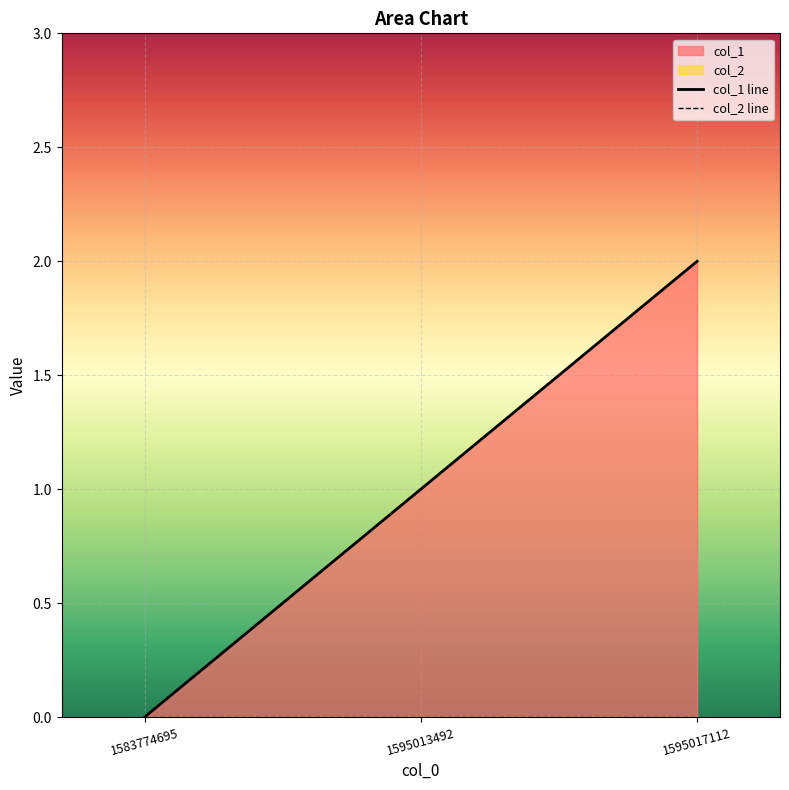

Reading left to right, extract all data points from this chart.

col_1 line: 1583774695=0	1595013492=1	1595017112=2
col_2 line: 1583774695=0	1595013492=0	1595017112=0